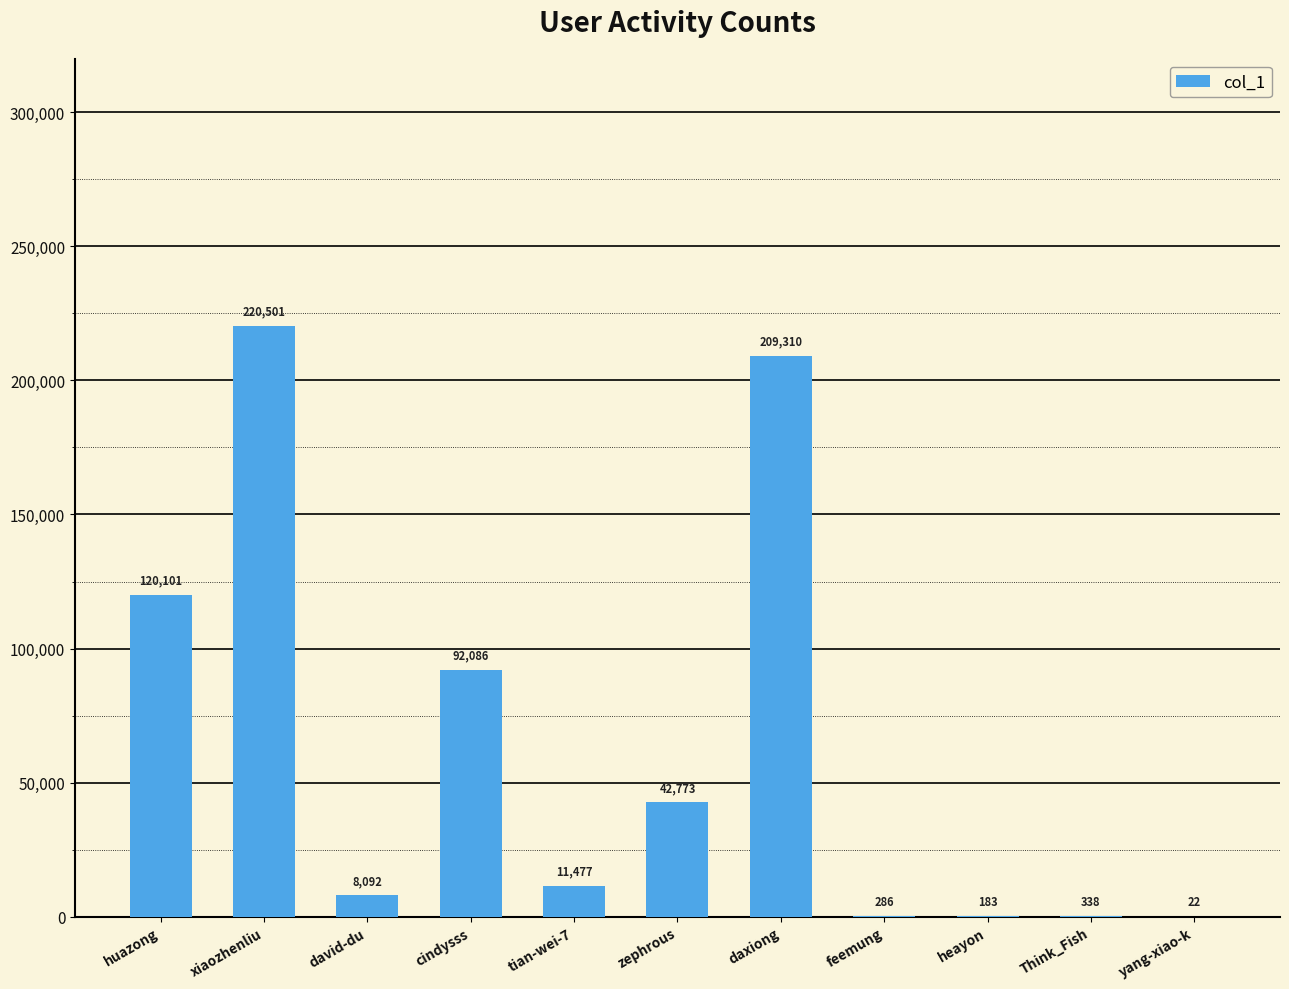

Reading right to left, list all the values displayed in this chart.

22	338	183	286	209310	42773	11477	92086	8092	220501	120101